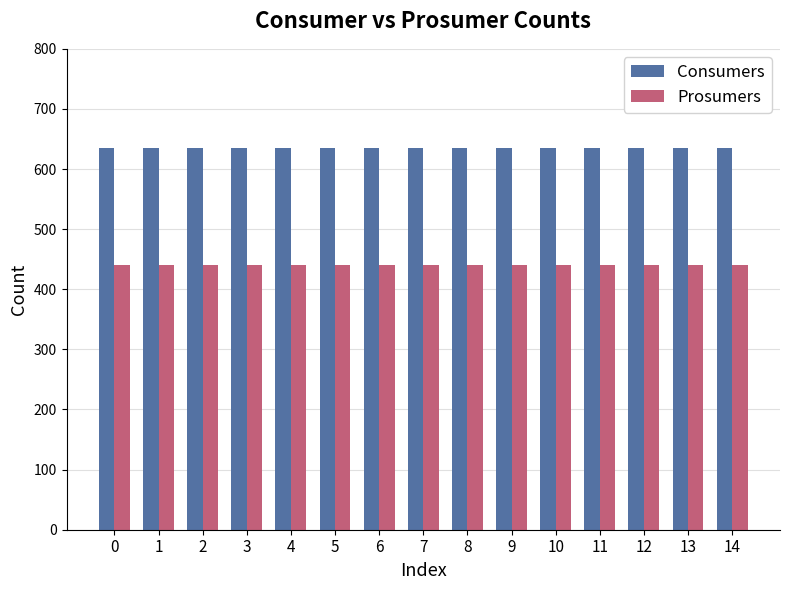

True or false: Prosumers has a value of 184 at 11.

False